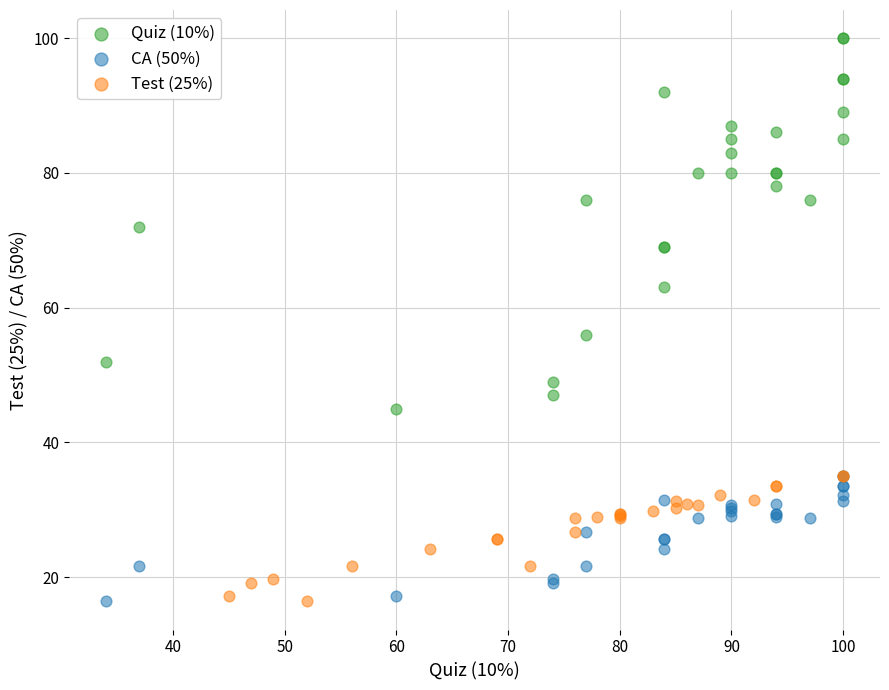

Which series contains the highest Y value?

Quiz (10%)